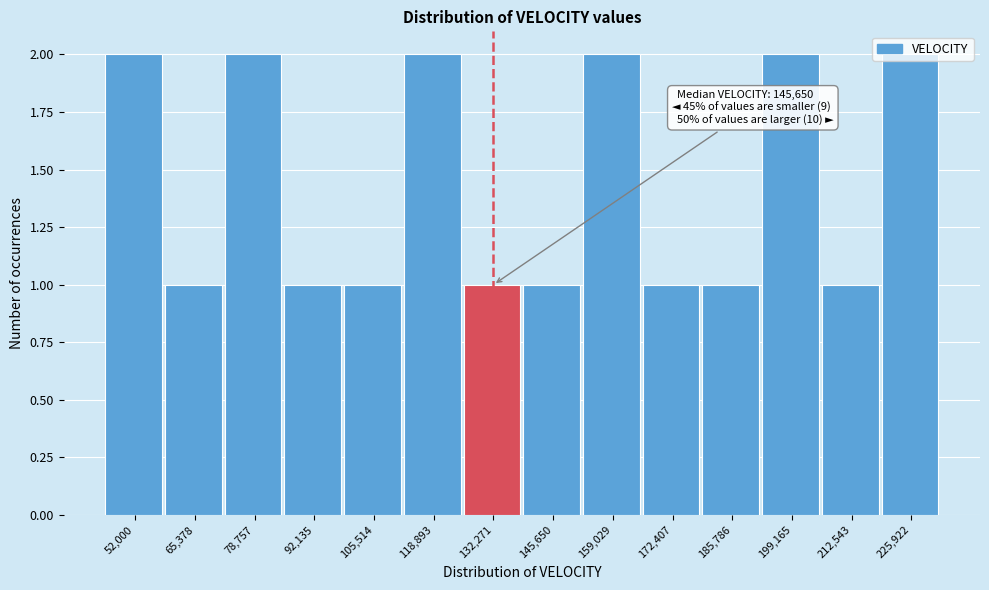

What is the ratio of the value at 199,165 to the value at 145,650?

2.0